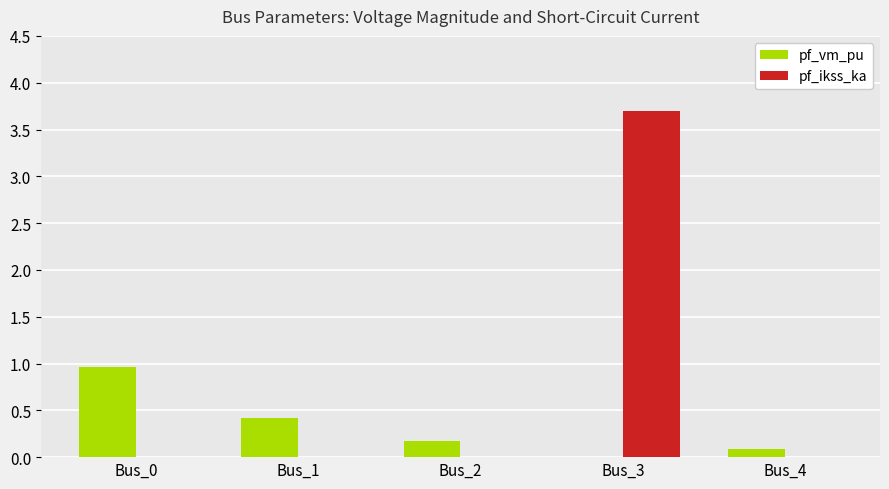

The value of pf_vm_pu at Bus_1 is 0.2. True or false?

False